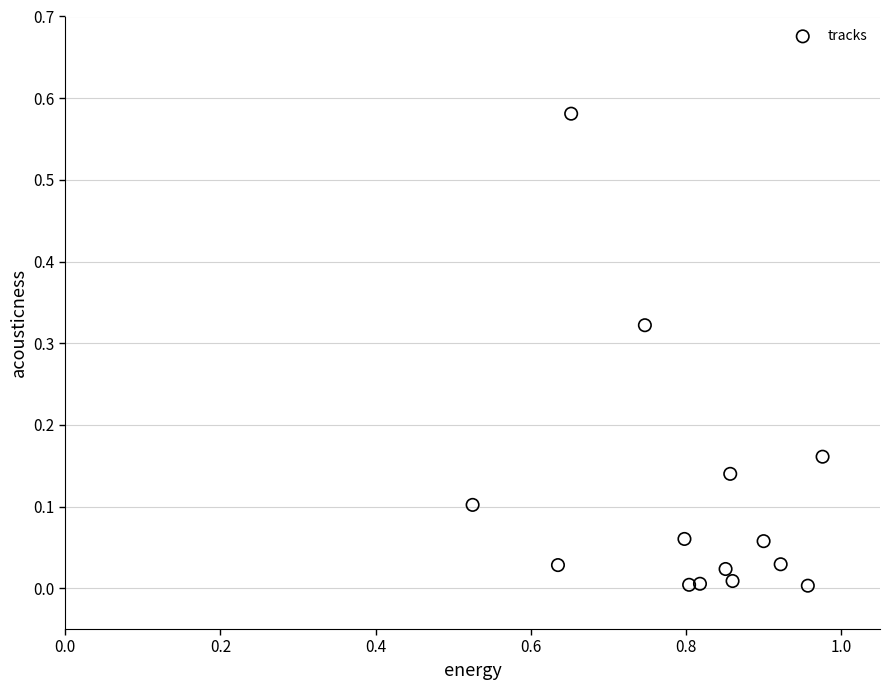

What is the range of X values (max minus min)?

0.5